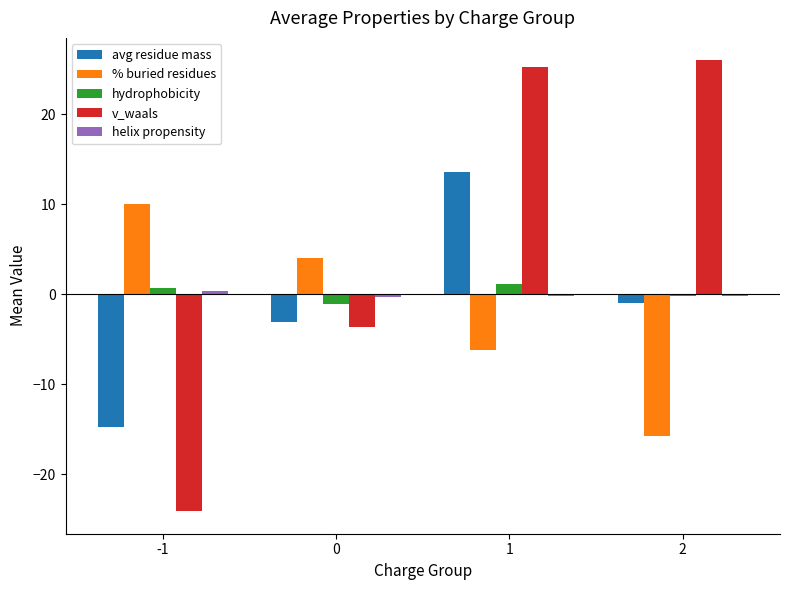

Is the value of avg residue mass at 1 greater than the value of v_waals at -1?

Yes